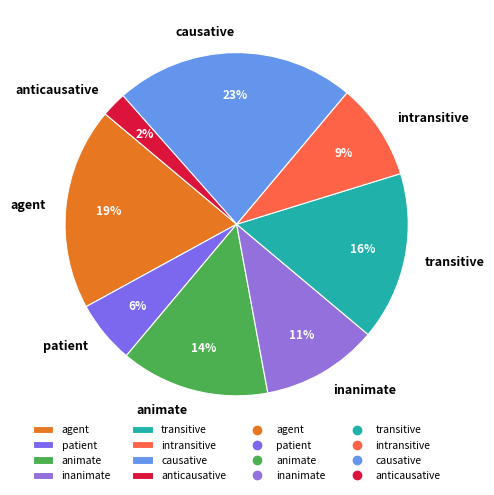

How many segments does this pie chart have?

8